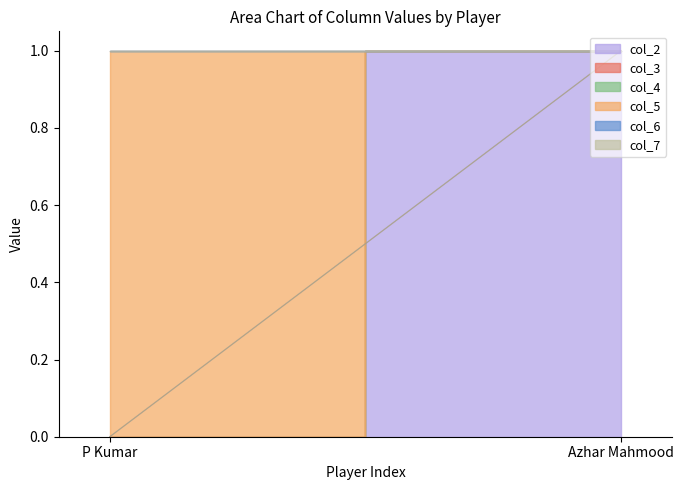

At which label is col_4 closest to 0?

P Kumar